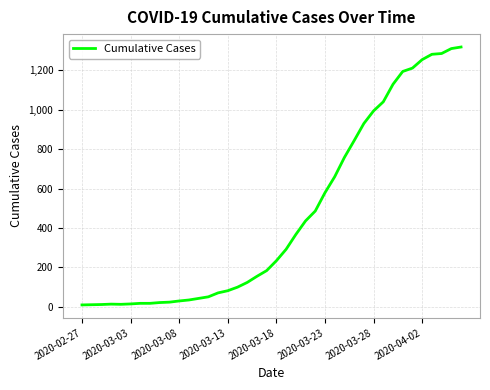

Is this an area chart (filled region under the line)?

No